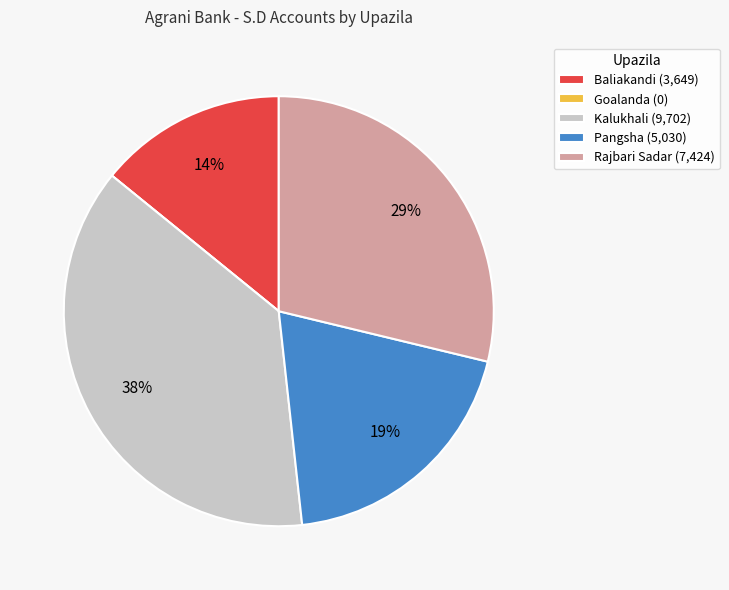

Which category has the biggest portion of the pie?

Kalukhali